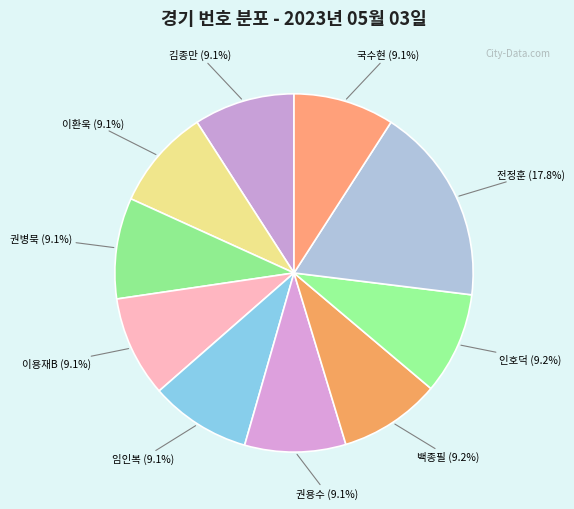

Is it true that 이환욱 is 1% of the pie?

False